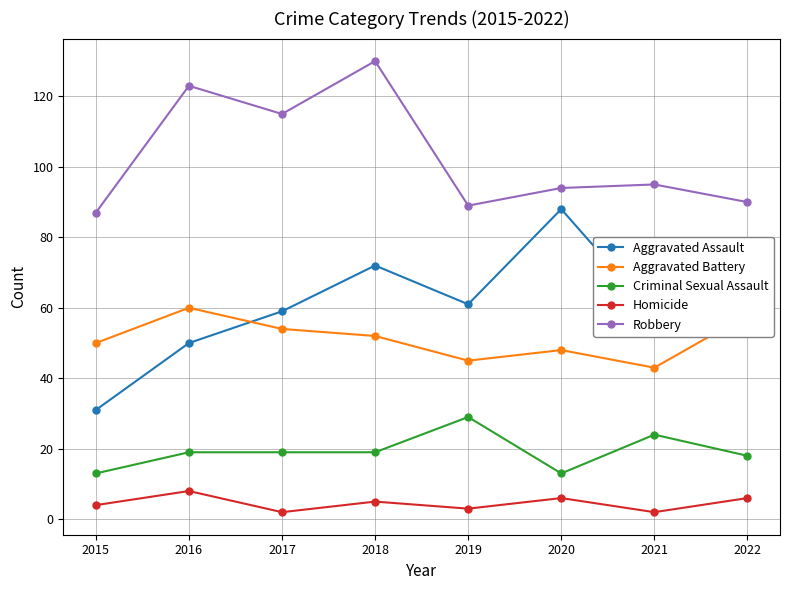

Does the chart have visible grid lines?

Yes